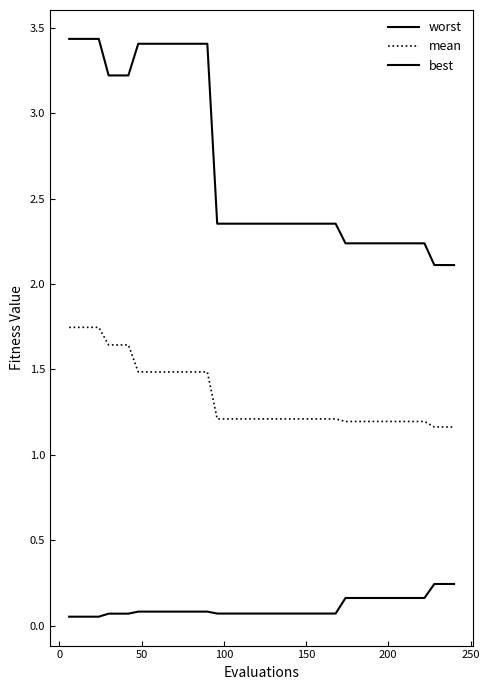

Is this an area chart (filled region under the line)?

No